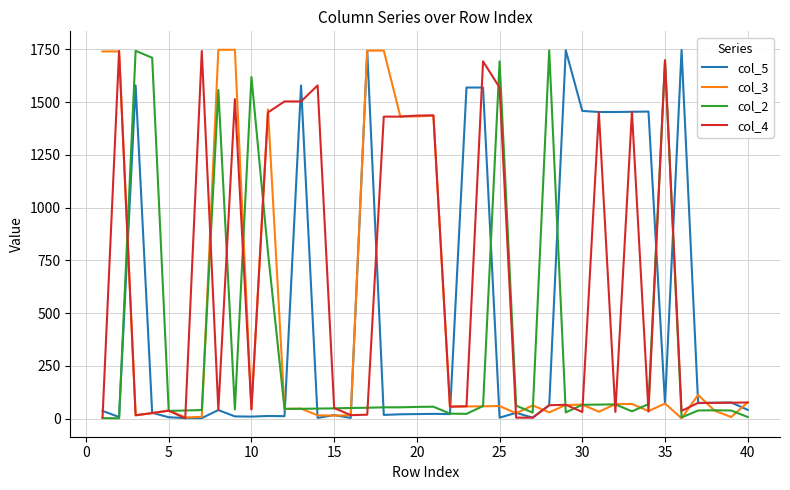

What is the maximum value shown in the chart?

1748